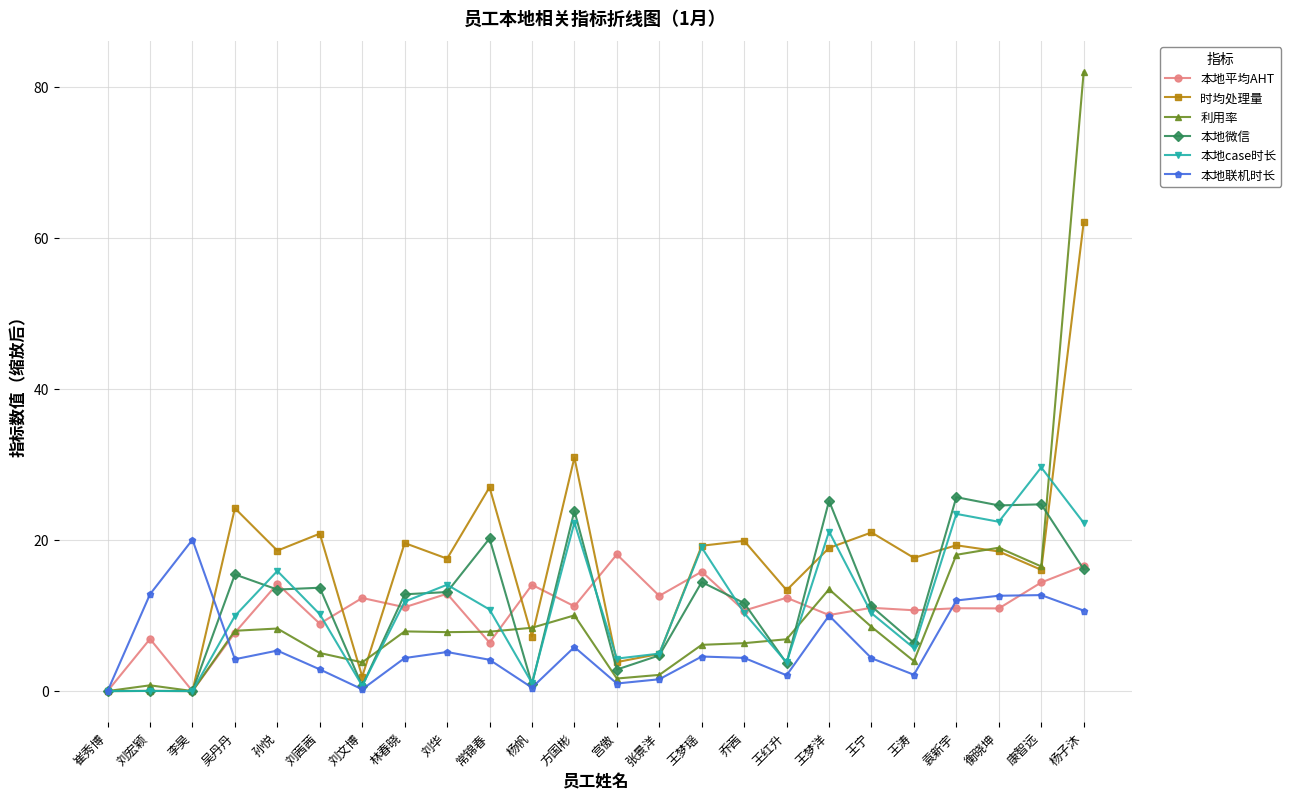

Where does the 本地微信 series first go above 13?

吴丹丹